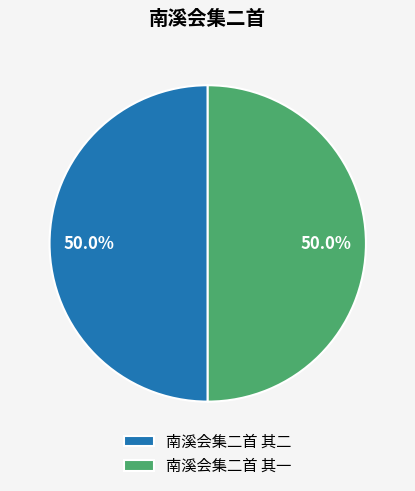

Combined, what portion of the pie is 南溪会集二首 其二 and 南溪会集二首 其一?

100.0%